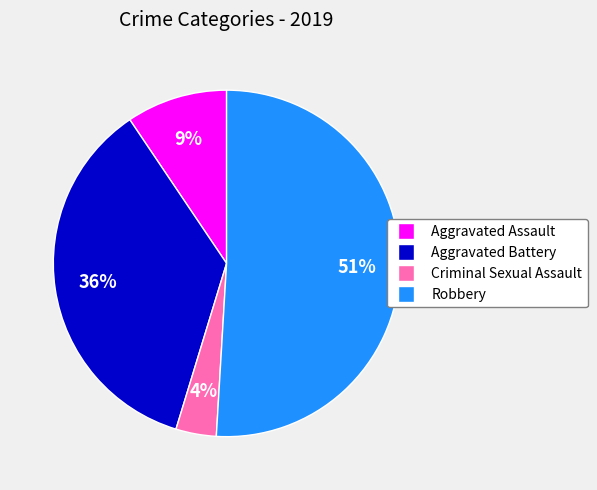

Rank the categories by value from highest to lowest.

Robbery, Aggravated Battery, Aggravated Assault, Criminal Sexual Assault